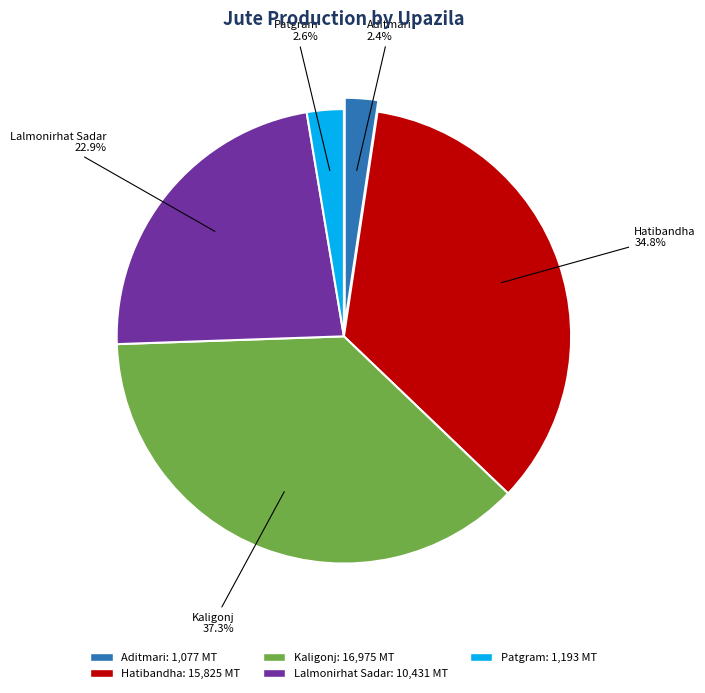

How many segments does this pie chart have?

5